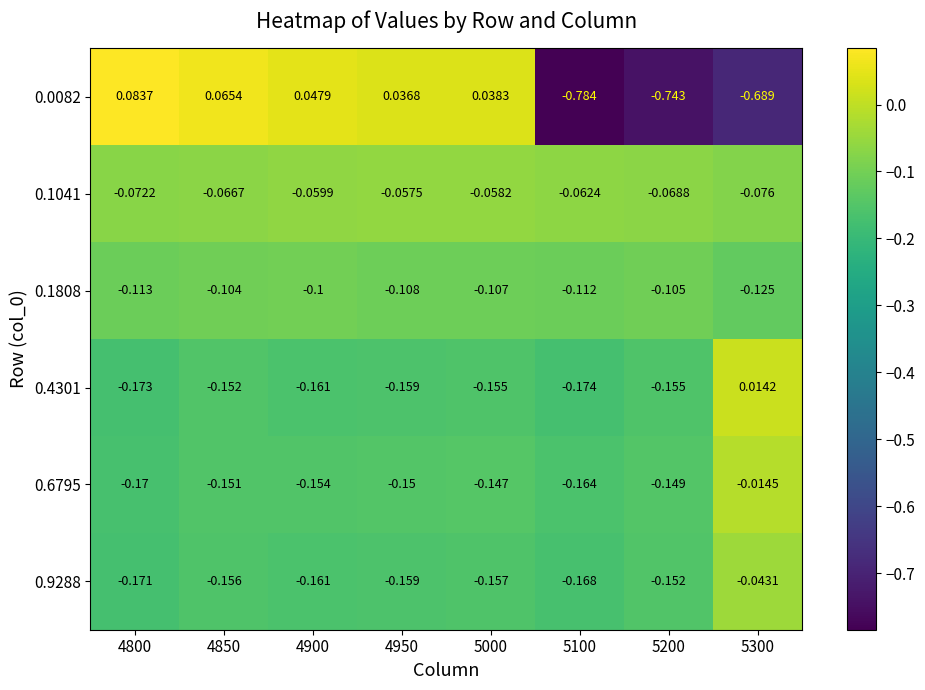

At how many categories does at least one series exceed 0?

6